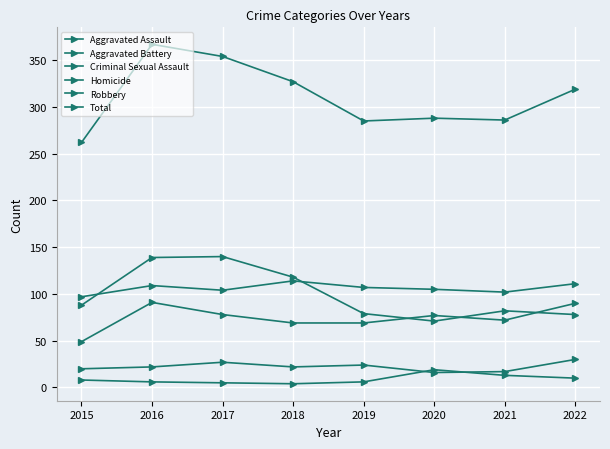

Count the number of data series in this chart.

6